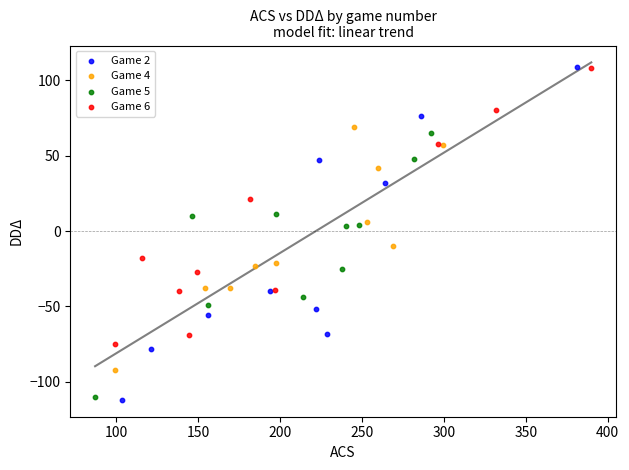

Which series contains the lowest Y value?

Game 2